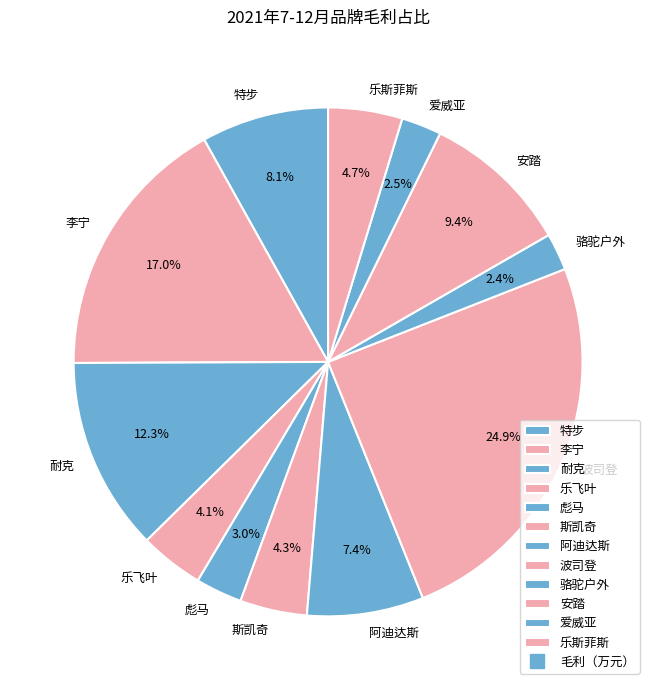

To the nearest percent, what portion does 彪马 represent?

3%